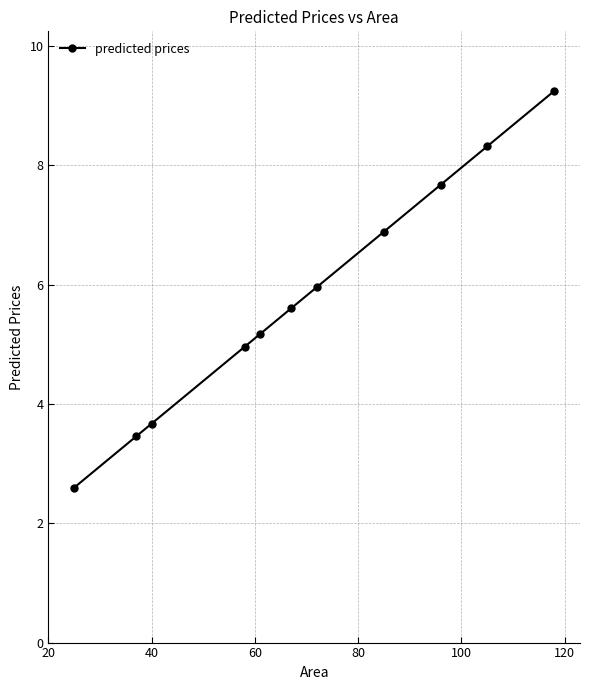

What is the value of the 6th point from the left?

5.6